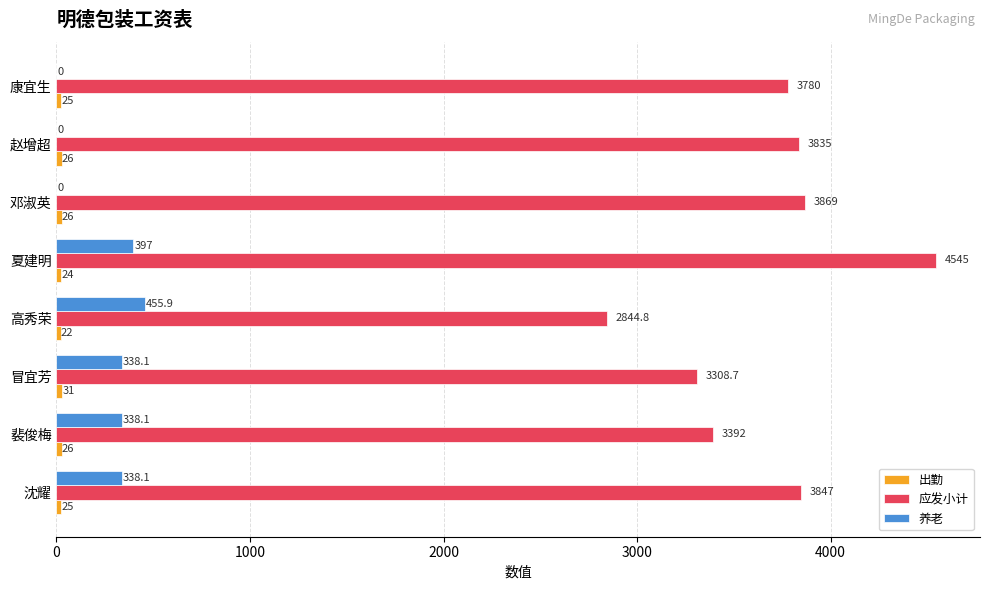

Which series has the largest total across all categories?

应发小计